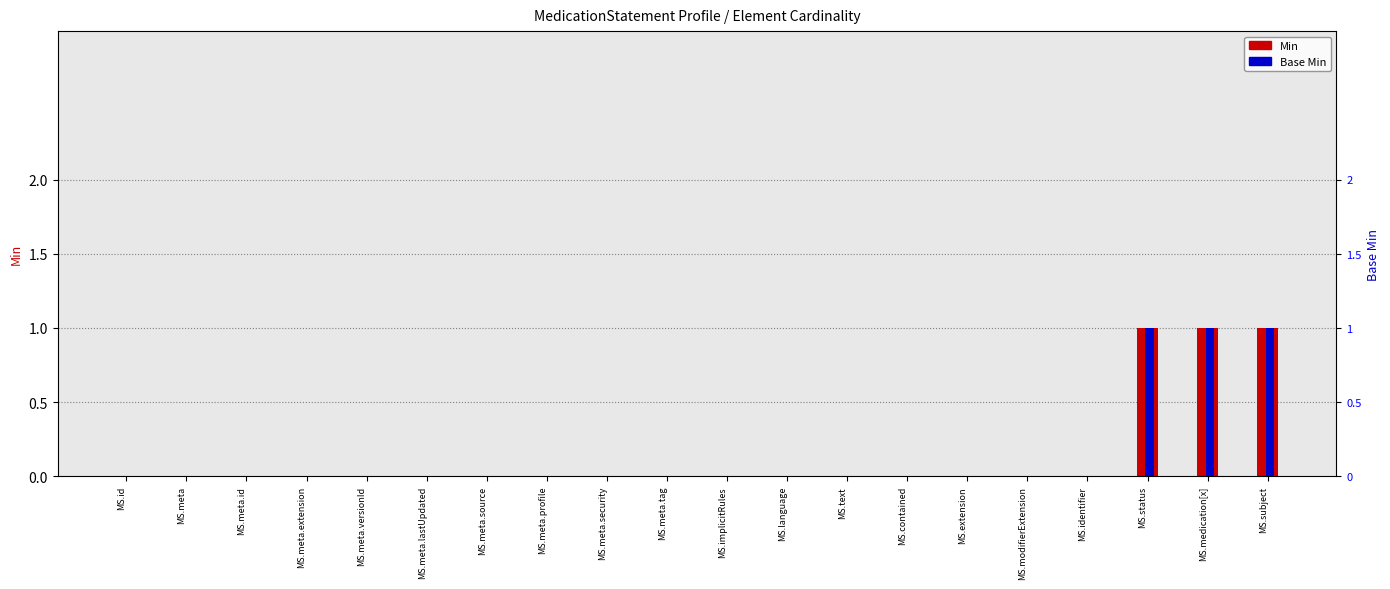

What are all the series names shown in the legend?

Min, Base Min